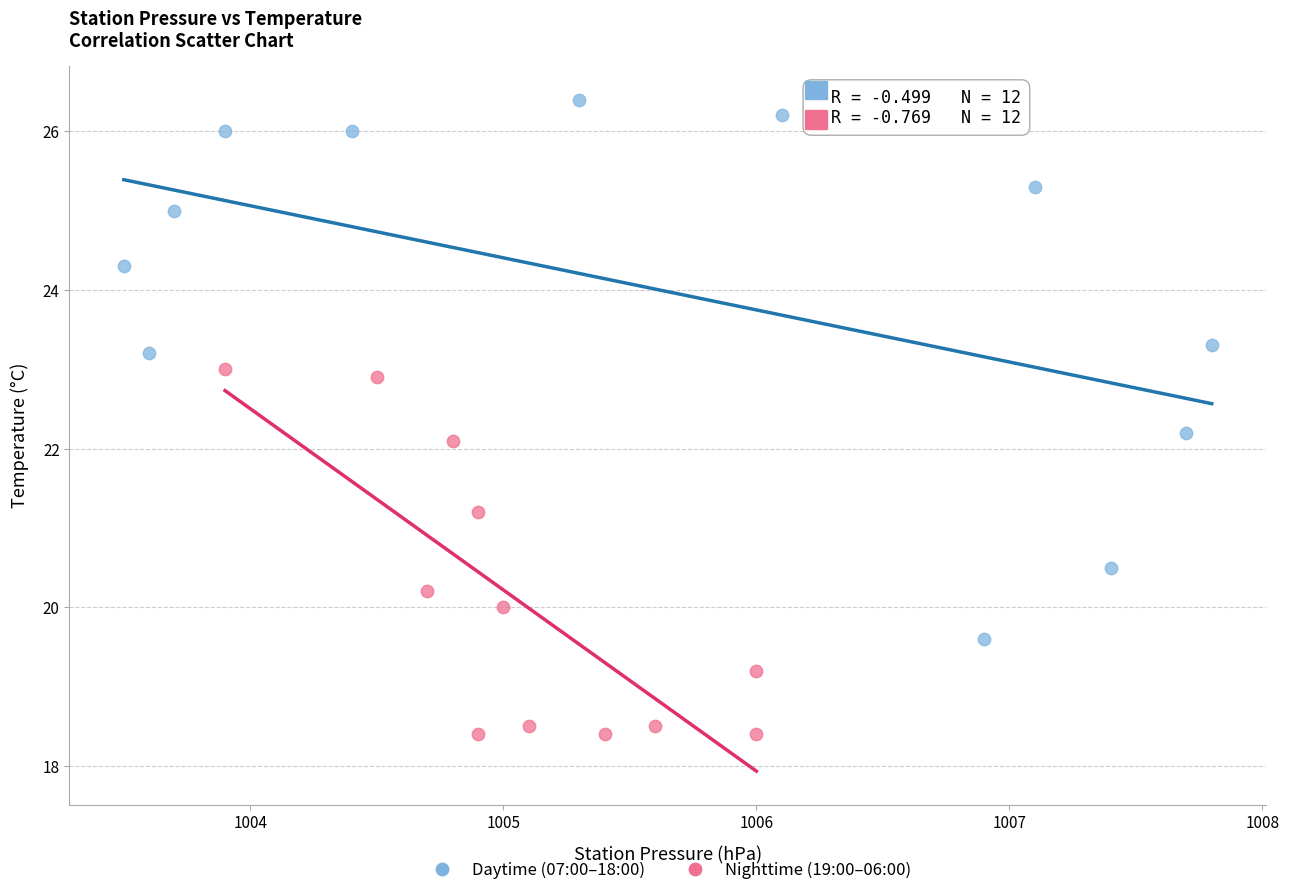

Which series reaches the minimum Y coordinate?

Nighttime (19:00–06:00)